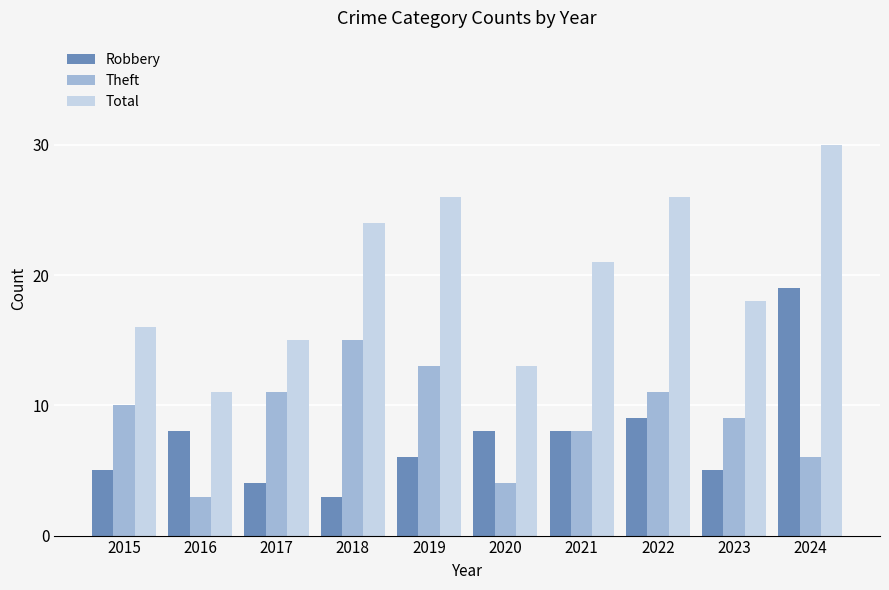

At how many categories does at least one series exceed 8?

10